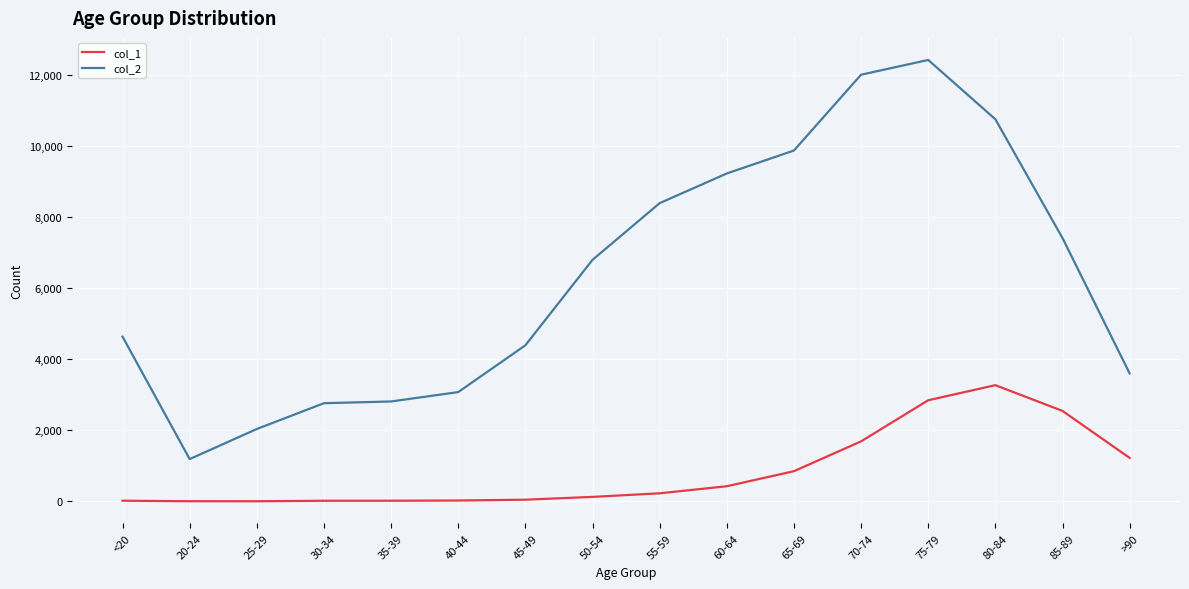

Is the value of col_1 at 45-49 greater than the value of col_2 at 50-54?

No